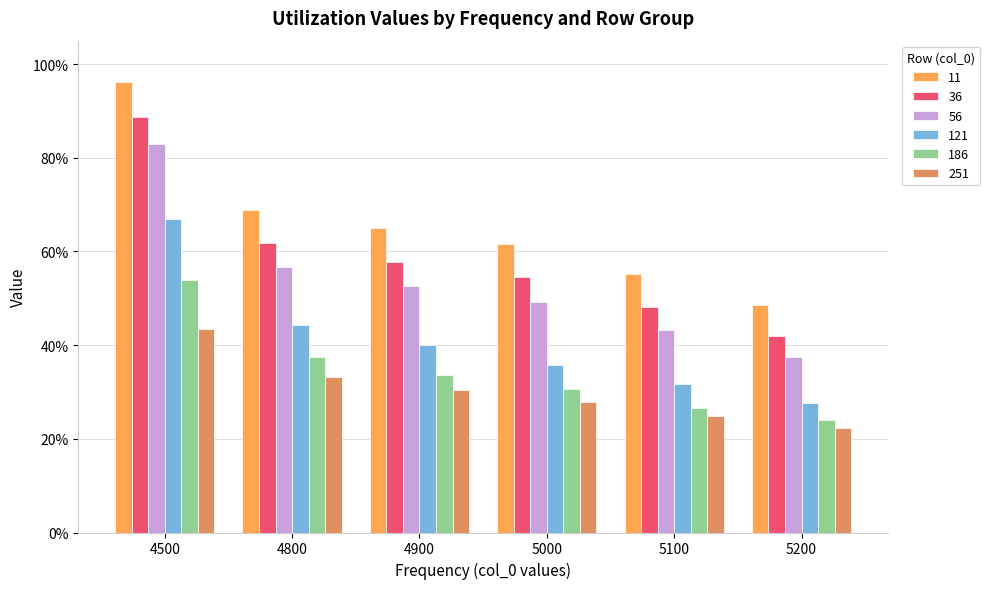

Is the value of 186 at 5100 greater than the value of 251 at 5000?

No